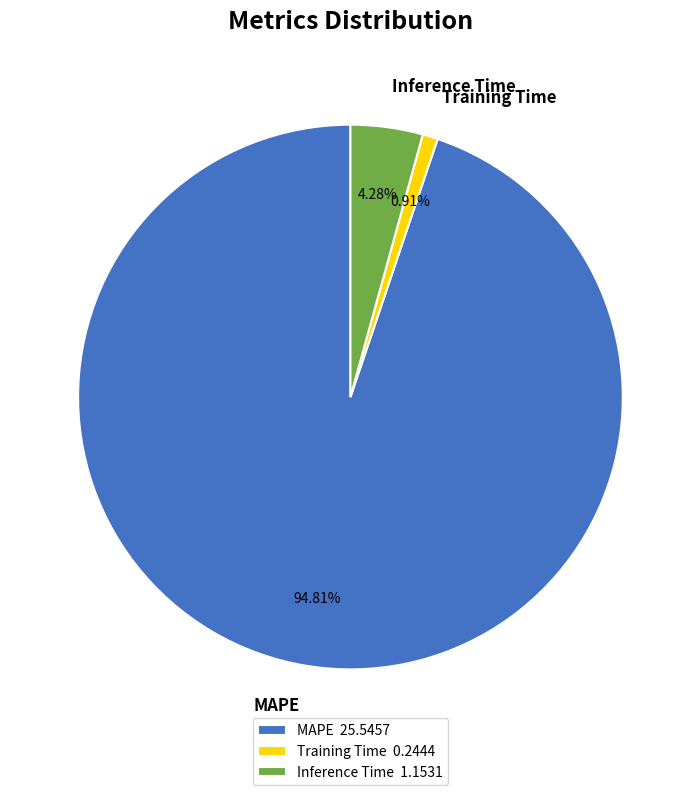

What is the majority slice?

MAPE